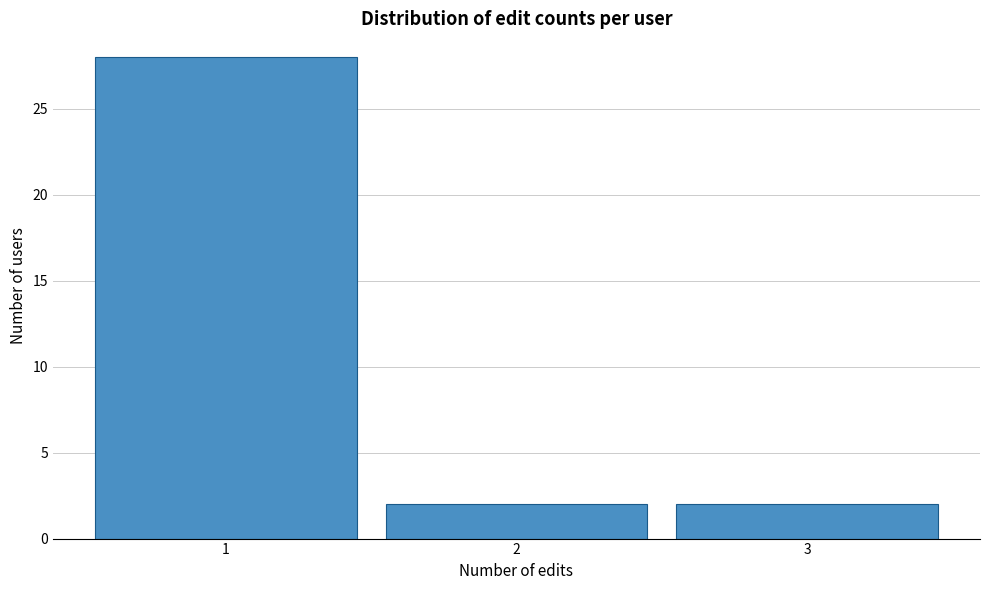

What is the height of the bar covering 2.5 to 3.5 on the x-axis? The values are not printed on the chart, so give them approximately, as read against the axis.

2